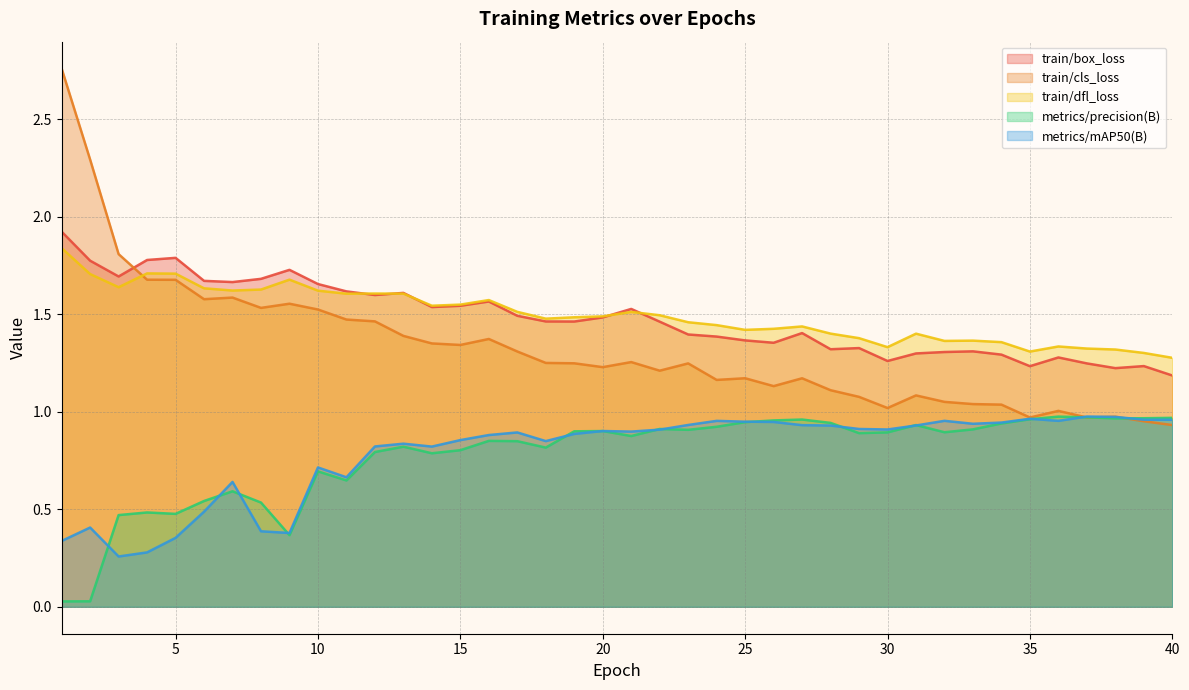

Is the value of train/dfl_loss at 9 greater than the value of train/cls_loss at 40?

Yes